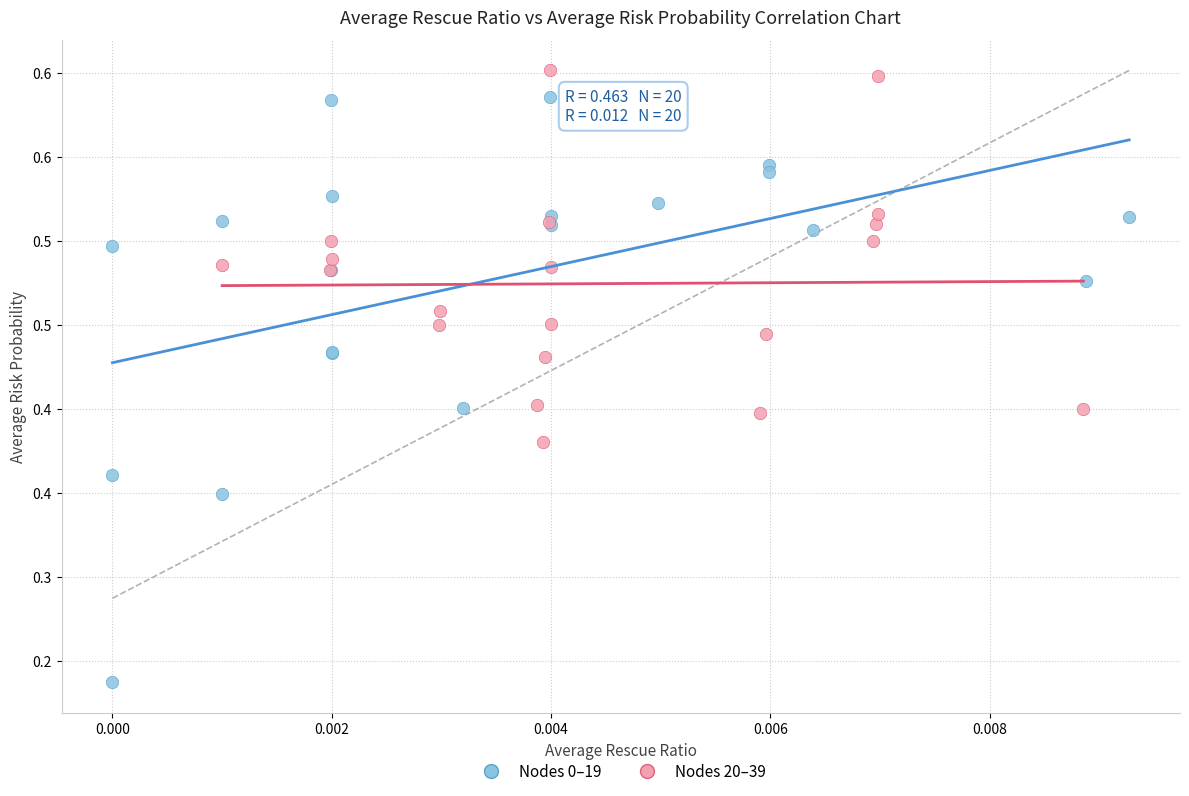

What are all the series names shown in the legend?

Nodes 0–19, Nodes 20–39